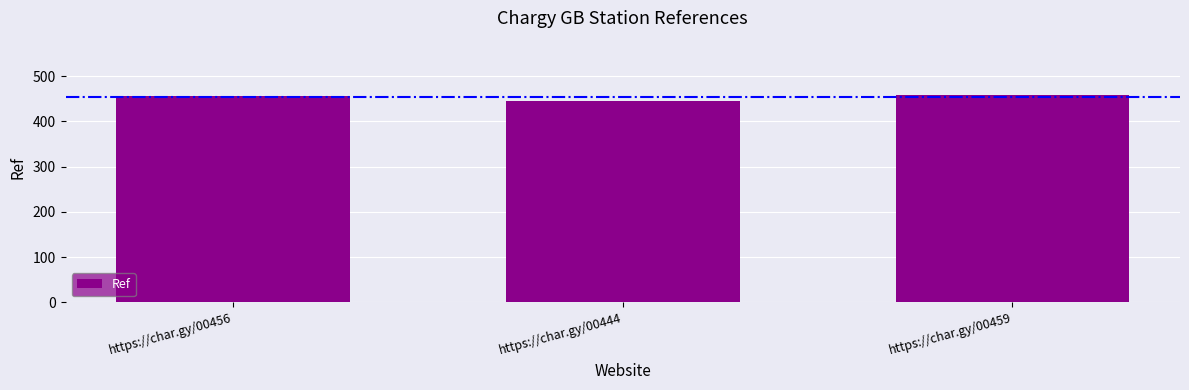

Approximately how many times larger is the value at https://char.gy/00444 compared to https://char.gy/00459?

1.0